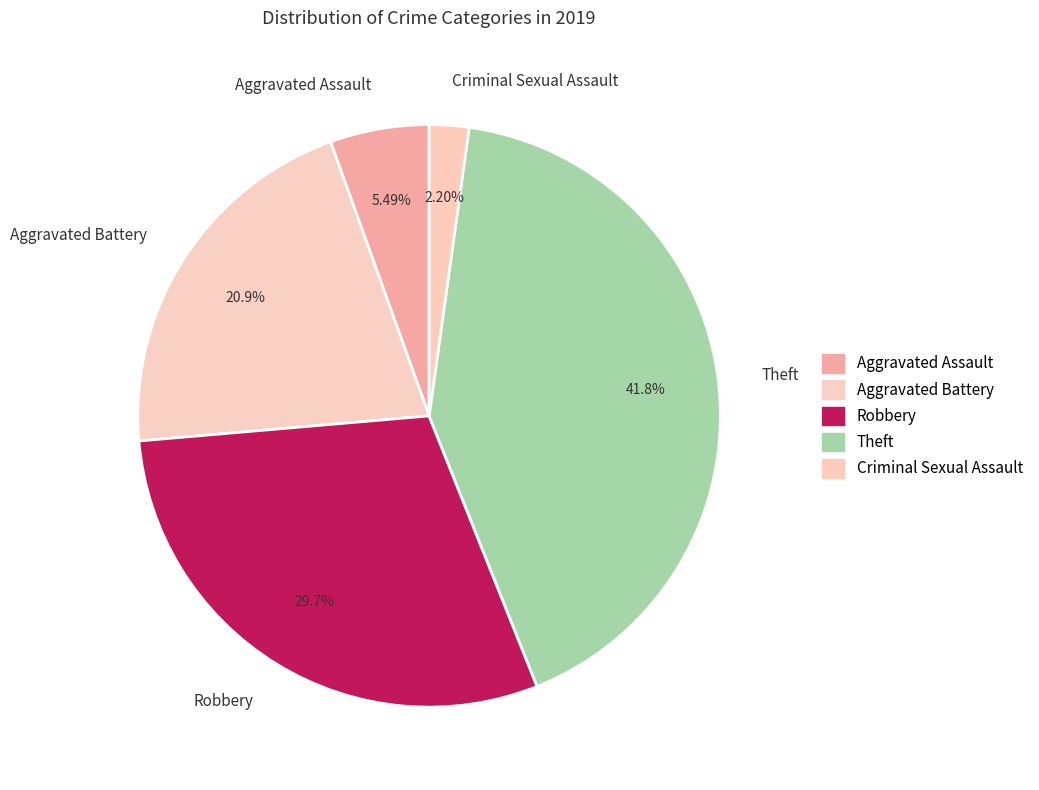

Count the number of slices in the pie.

5